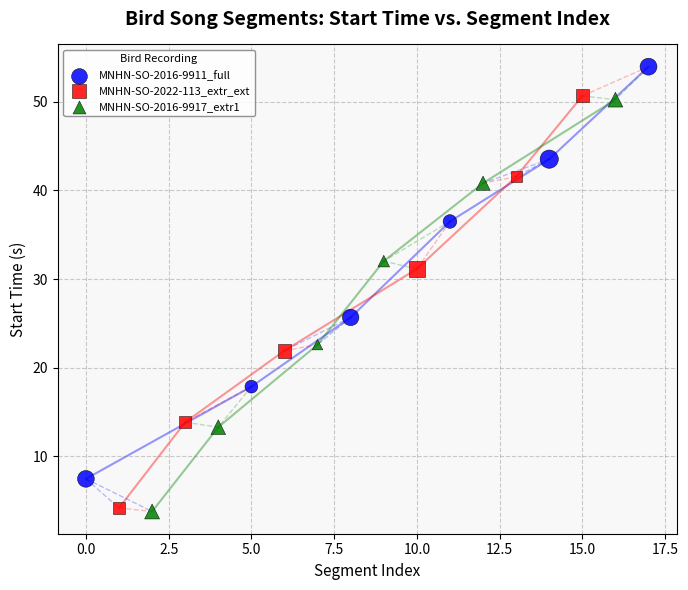

Which series has the widest spread of Y values?

MNHN-SO-2016-9911_full